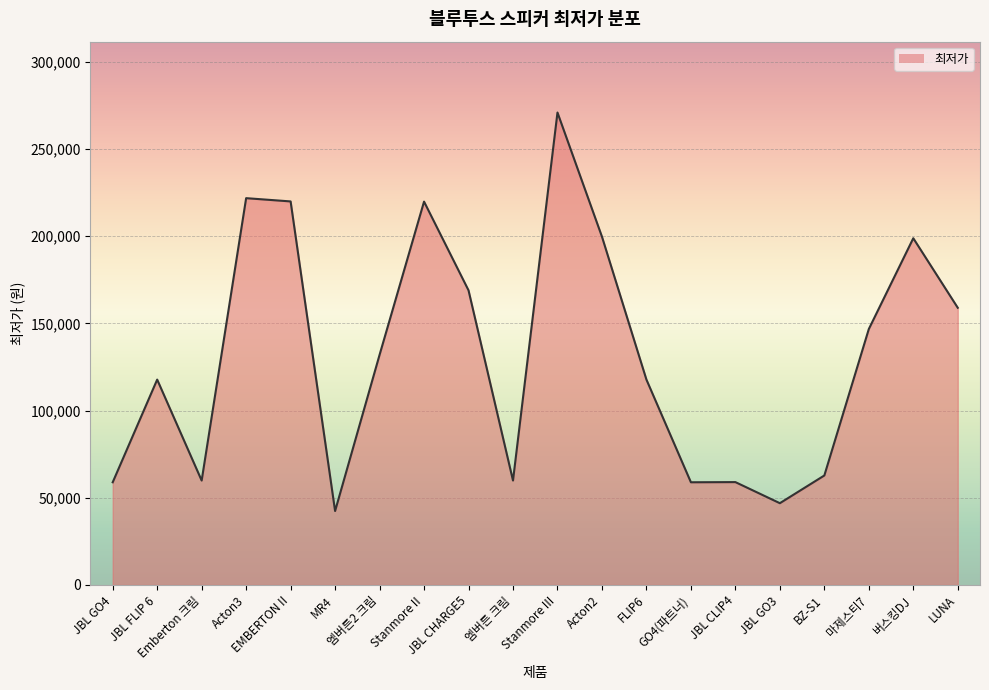

How many categories are shown in the chart?

20